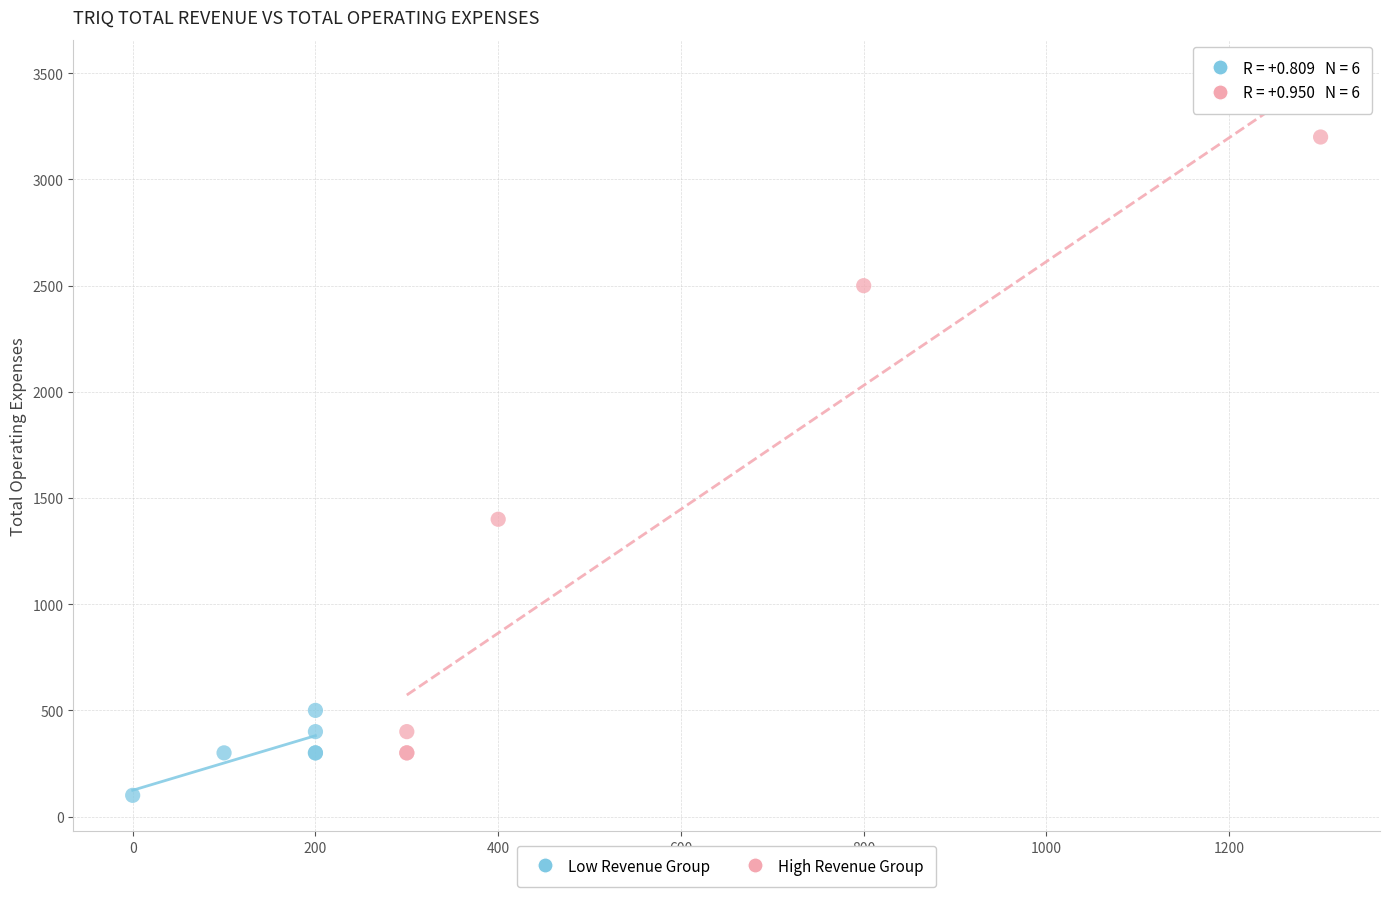

Which series contains the highest Y value?

High Revenue Group